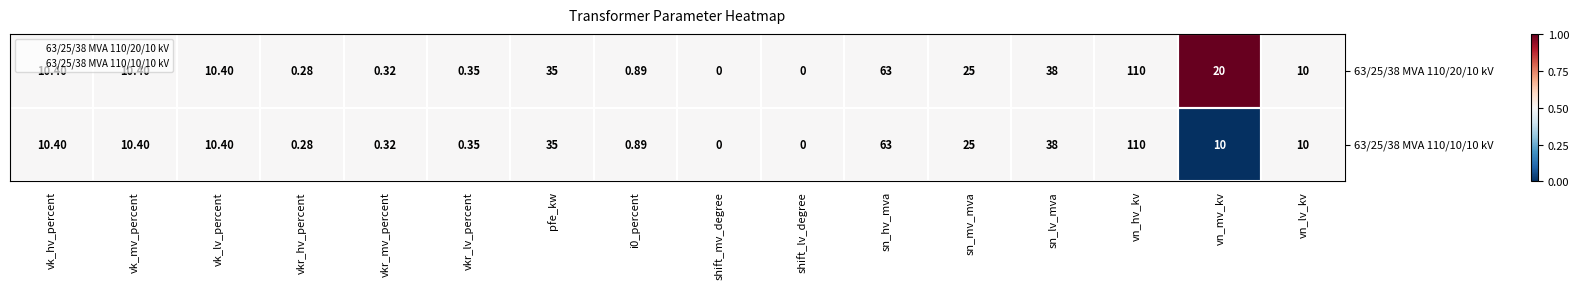

Where is 63/25/38 MVA 110/20/10 kV nearest to the value 55?

sn_hv_mva